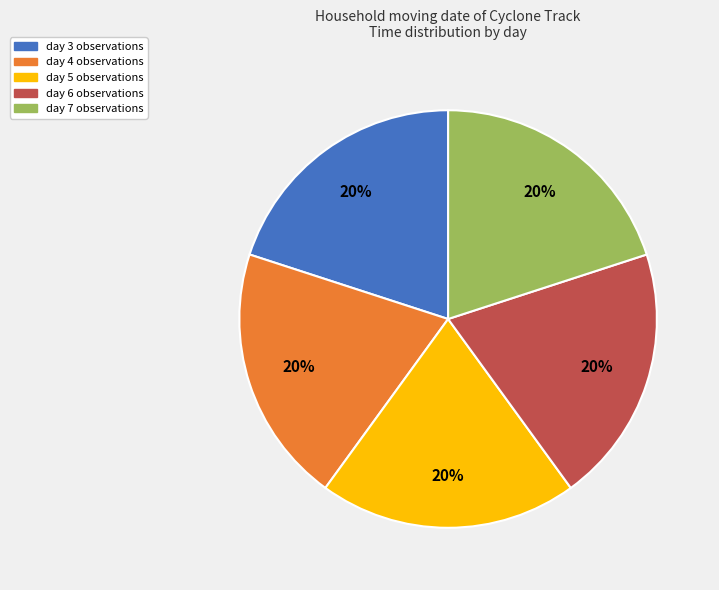

To the nearest percent, what portion does day 4 represent?

20%